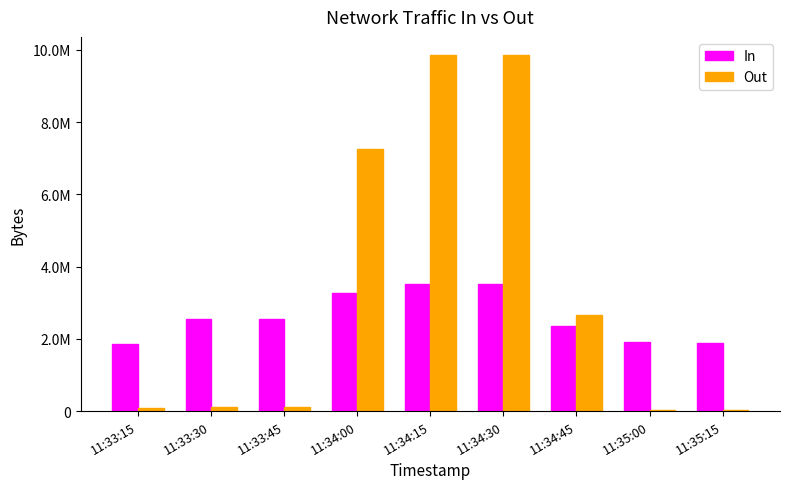

The Out series shows 6746.9 at 11:35:15. True or false?

False